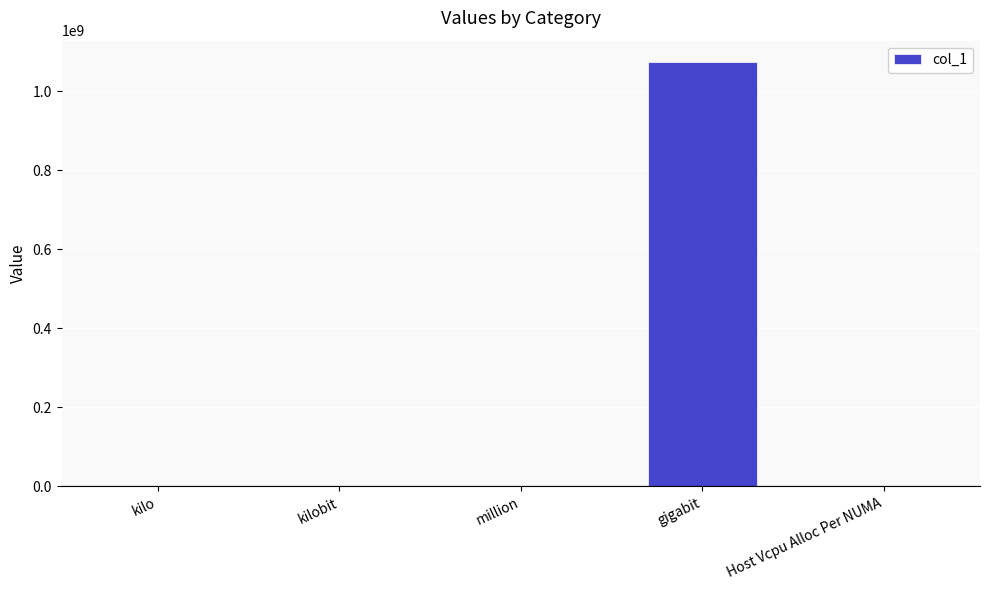

What is the change in value from kilo to million?

+999000